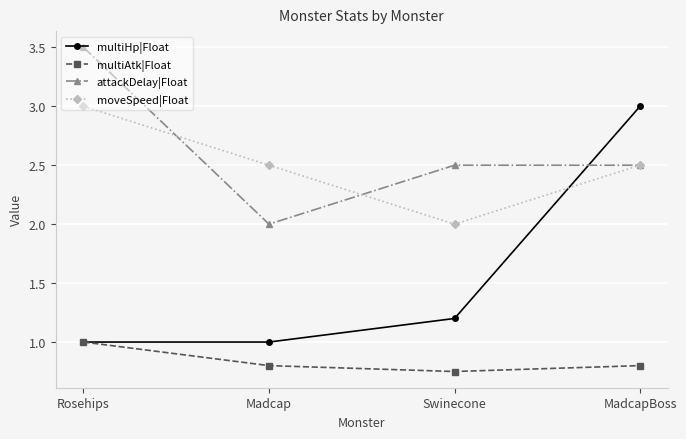

What is the label of the 4th point from the right?

Rosehips